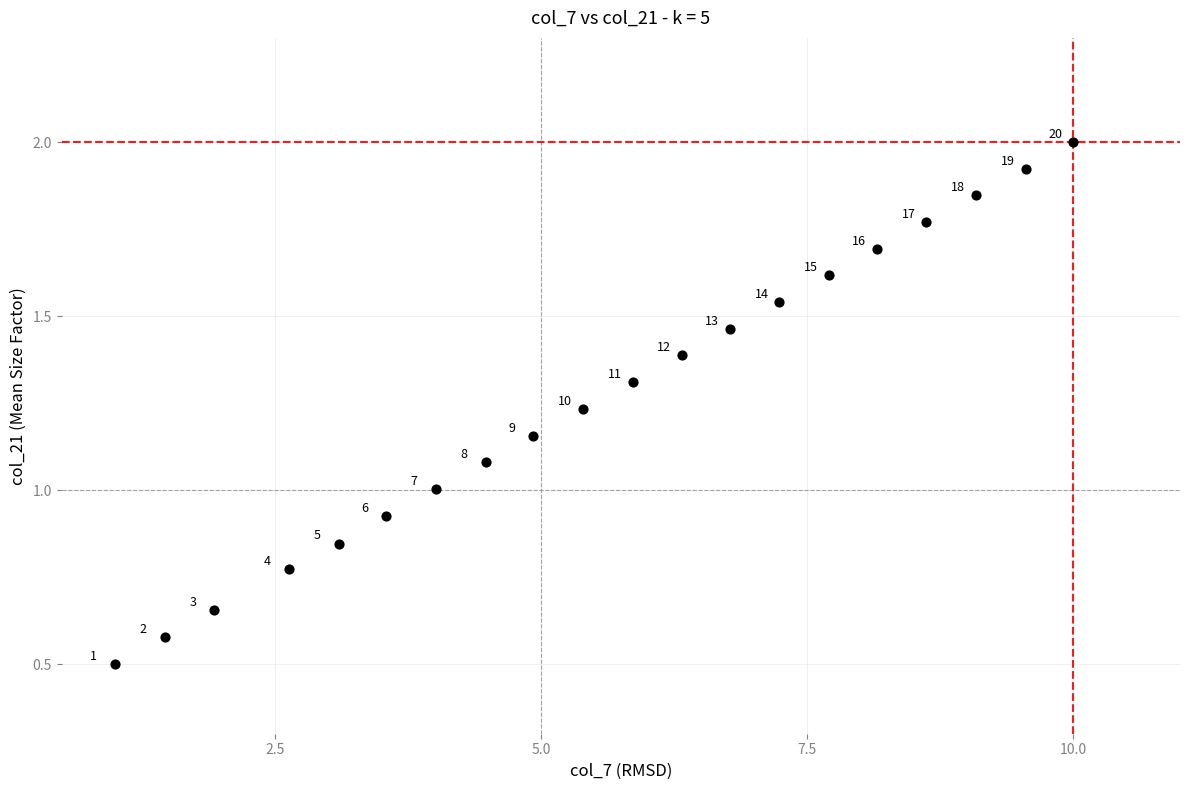

What is the range of X values (max minus min)?

9.0